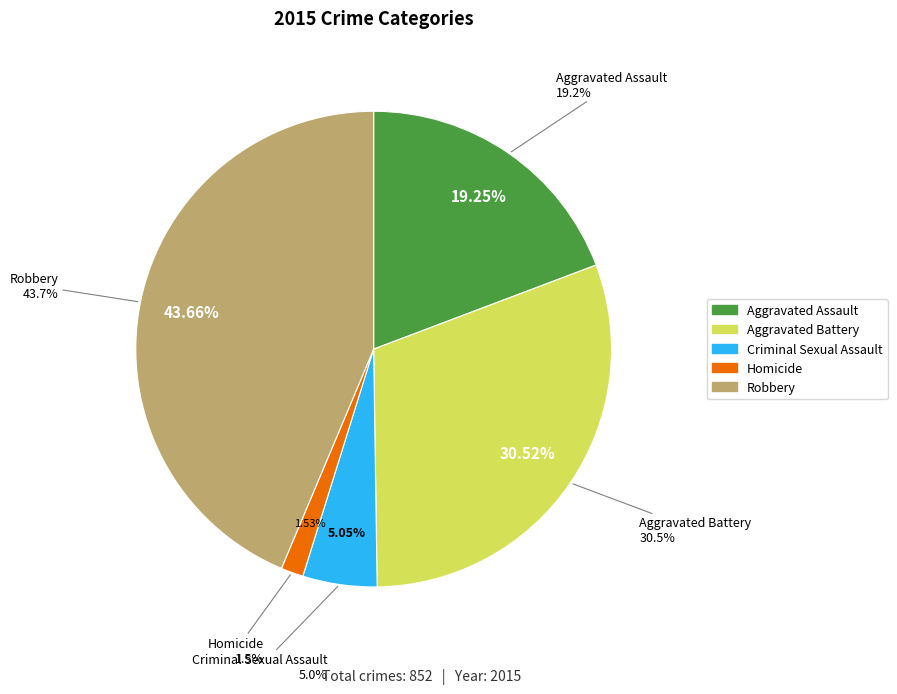

True or false: Aggravated Assault accounts for 19% of the total.

True